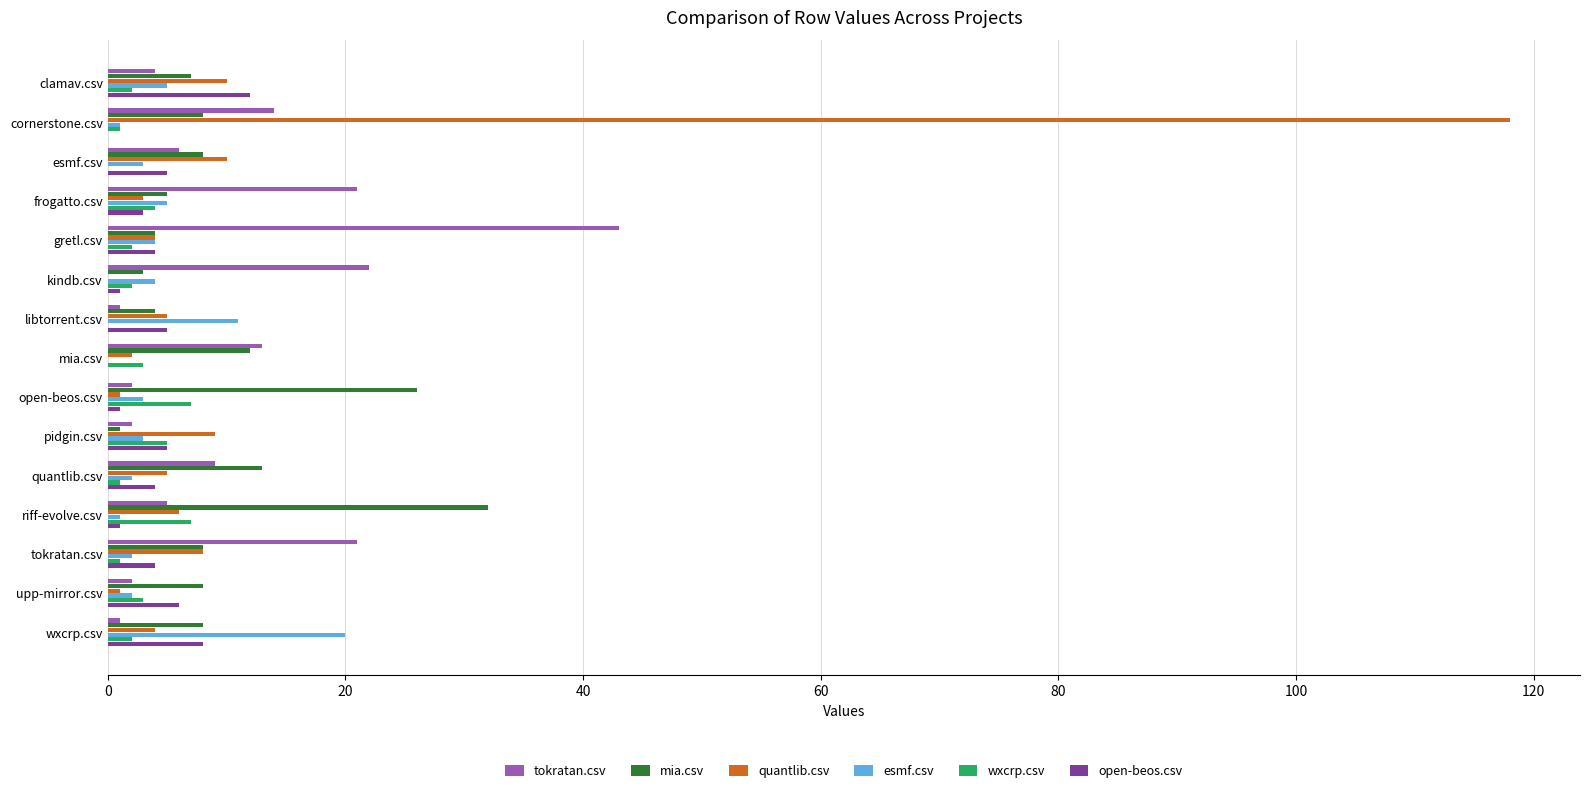

What is the average value of the open-beos.csv series?

4